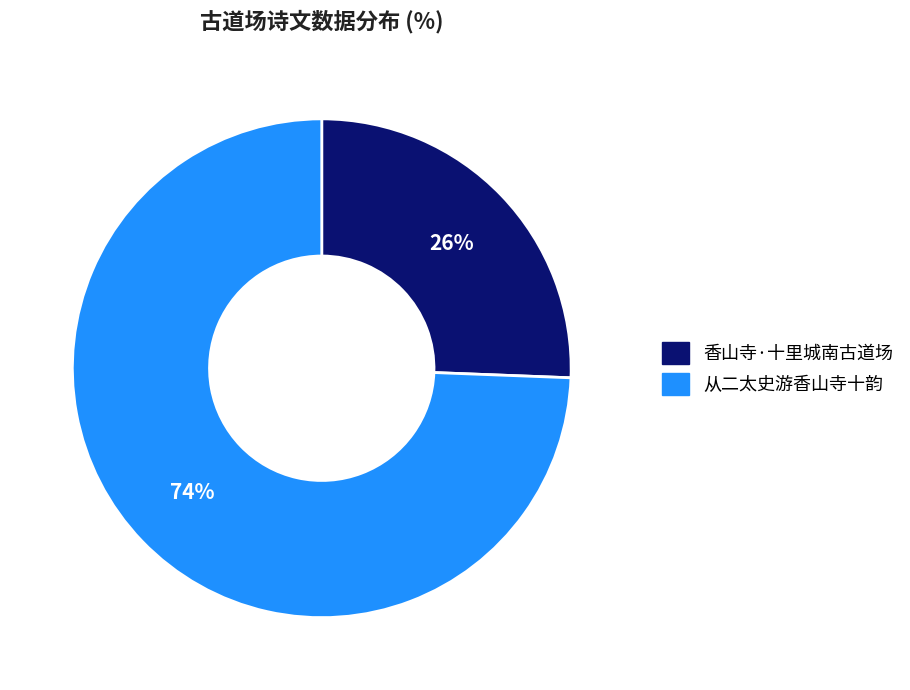

Which has a higher value, 从二太史游香山寺十韵 or 香山寺·十里城南古道场?

从二太史游香山寺十韵